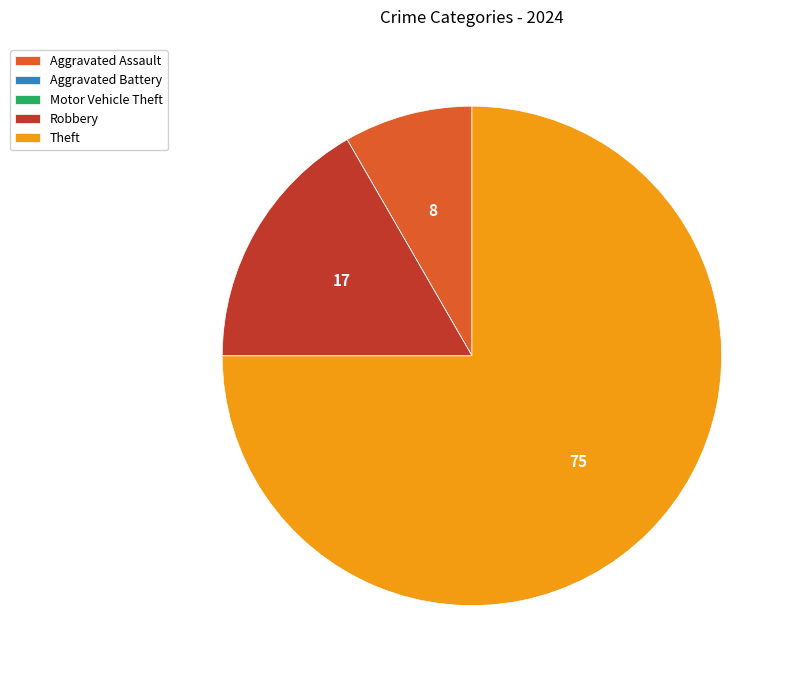

Is Theft the majority of the pie?

Yes